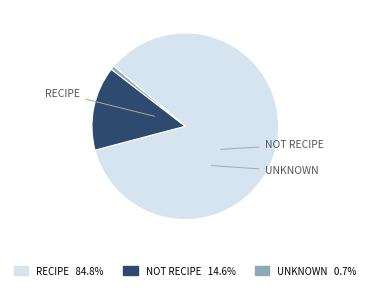

Do NOT RECIPE 14.6% and UNKNOWN 0.7% together represent more than half of the pie?

No